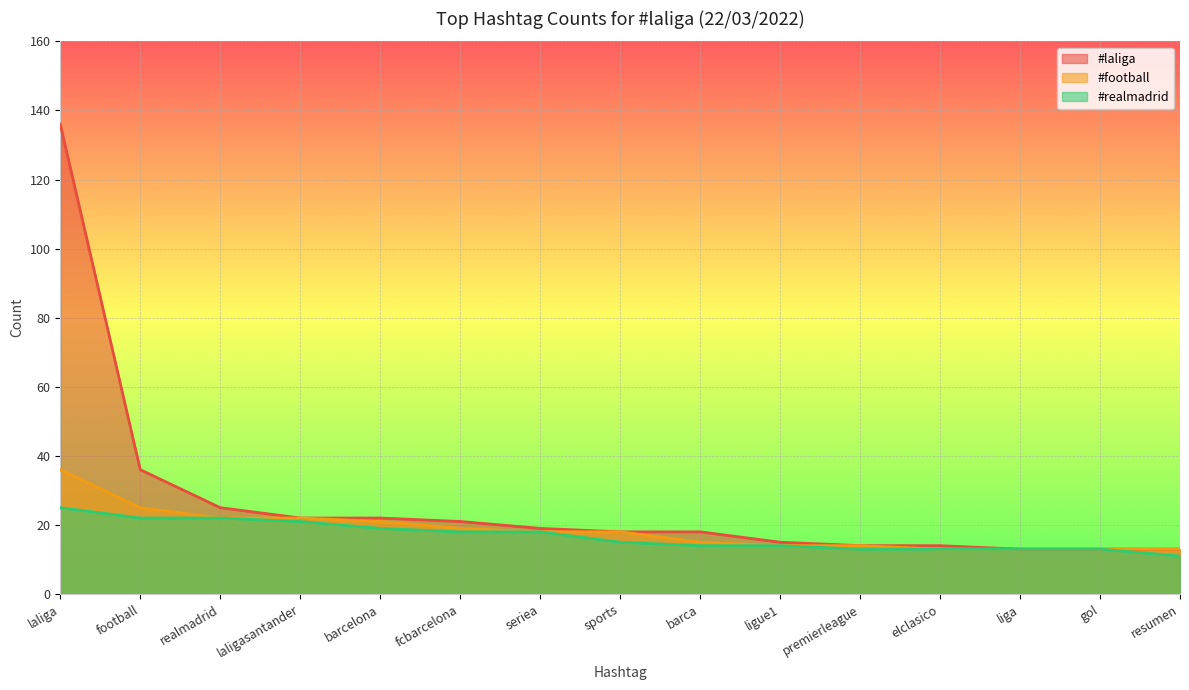

What is the average value of the #realmadrid series?

17